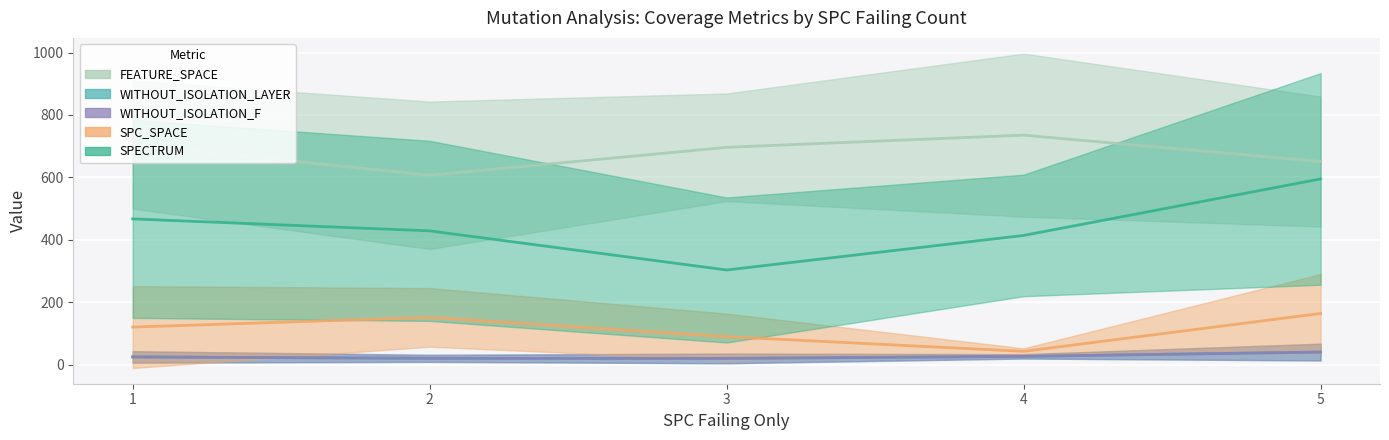

What is the average value of the WITHOUT_ISOLATION_LAYER series?

26.4